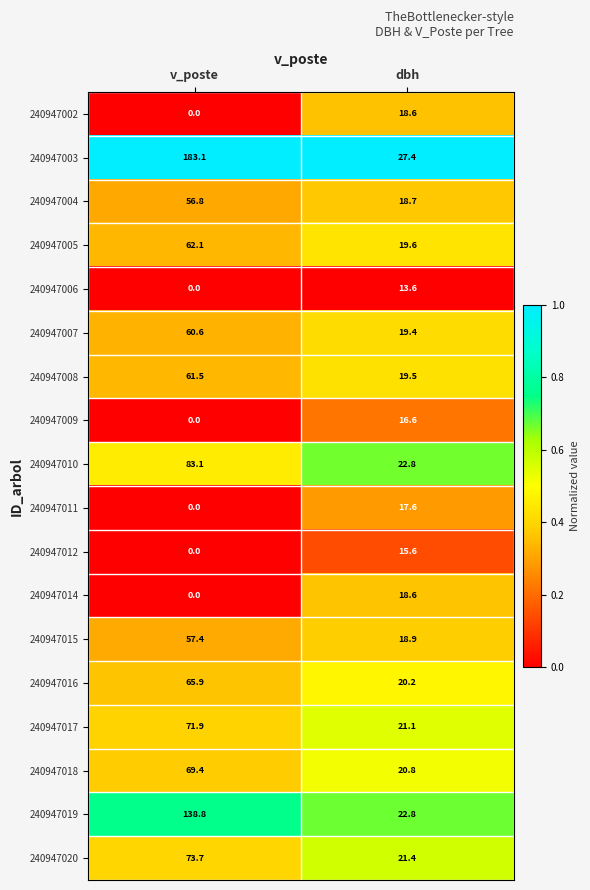

Rank the categories by 240947016 value from highest to lowest.

v_poste, dbh